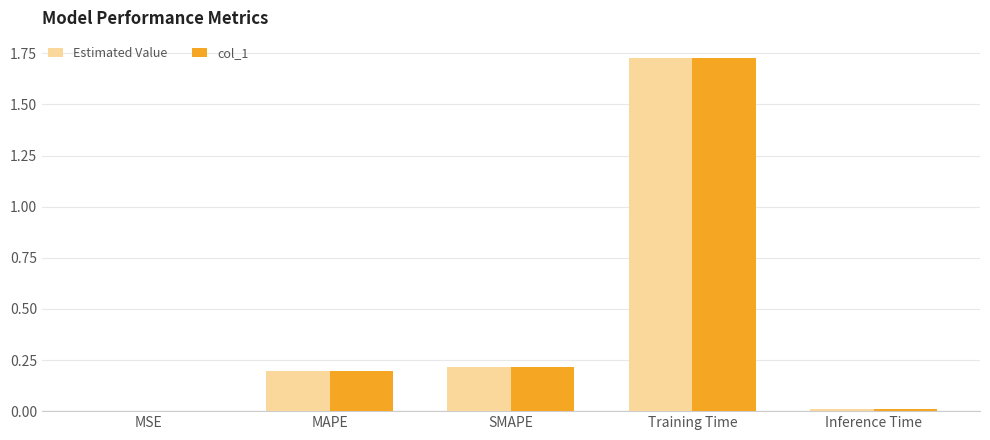

Is it true that Estimated Value equals 0.3 at SMAPE?

False